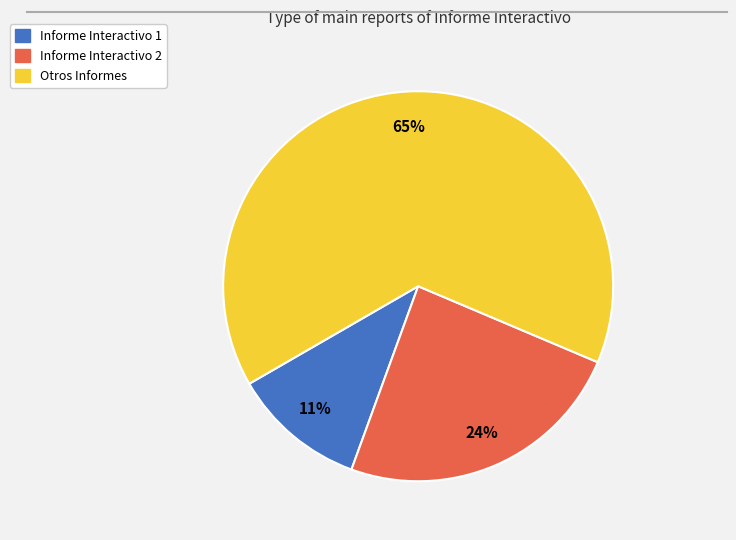

Is there any slice that represents more than half of the pie?

Yes